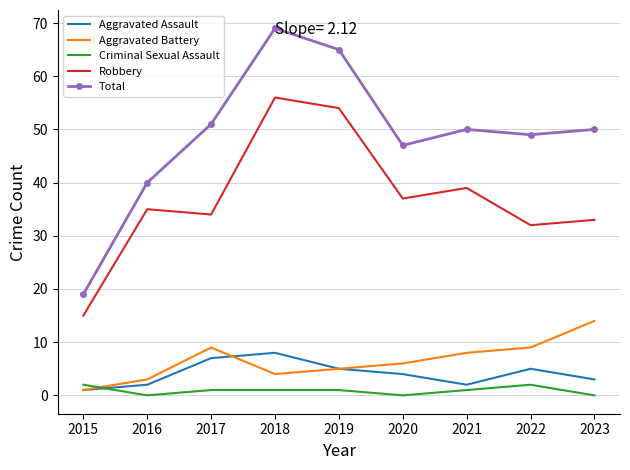

True or false: Robbery and Total intersect in this chart.

False